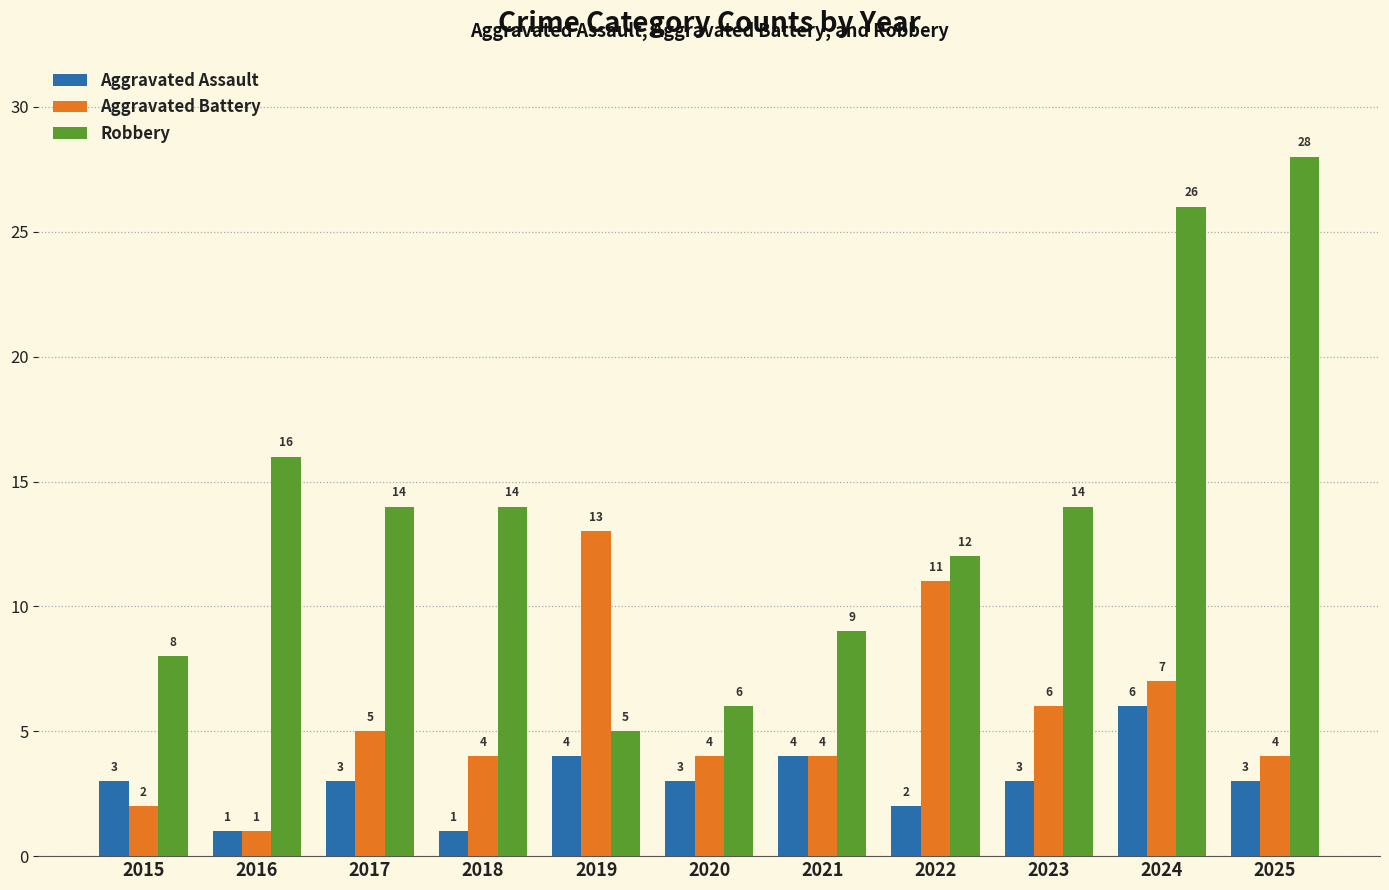

The Aggravated Battery series shows 11 at 2022. True or false?

True